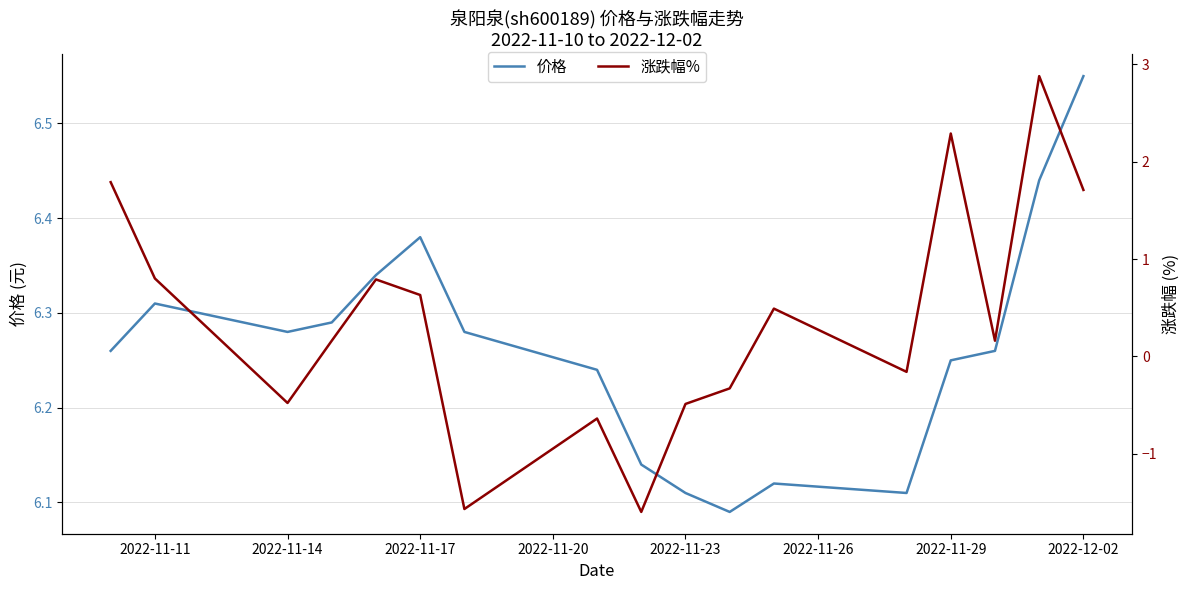

Which category has the highest value in the 价格 series?

2022-12-02